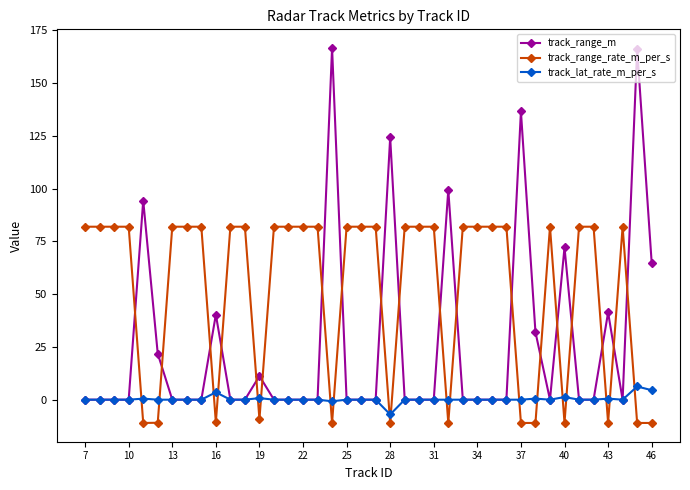

Which series has the largest range (max minus min)?

track_range_m